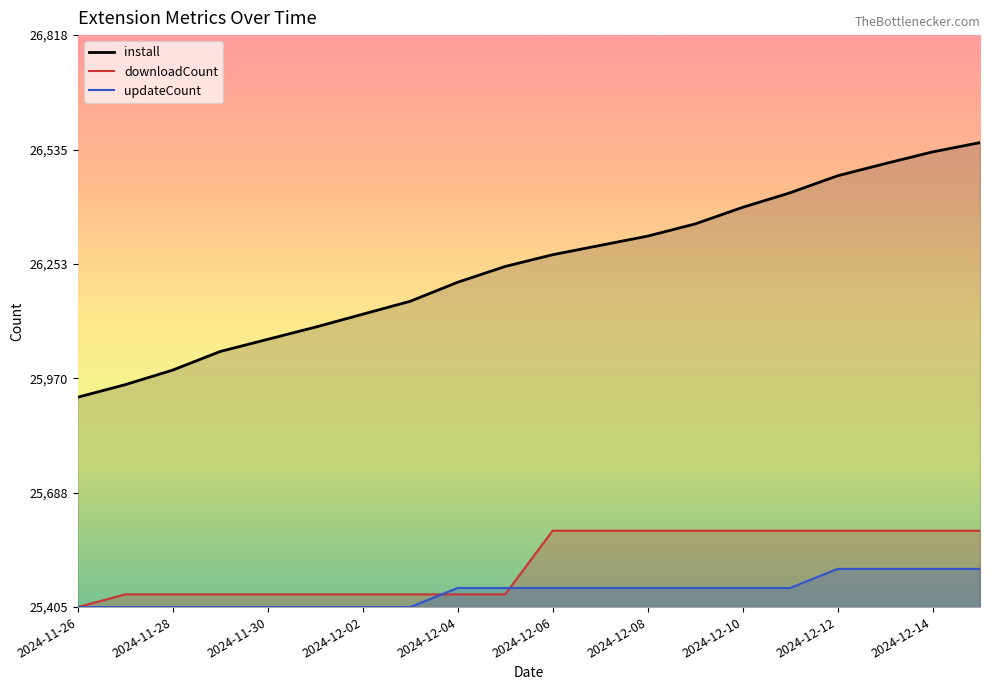

What is the sum of all install values?

524942.0